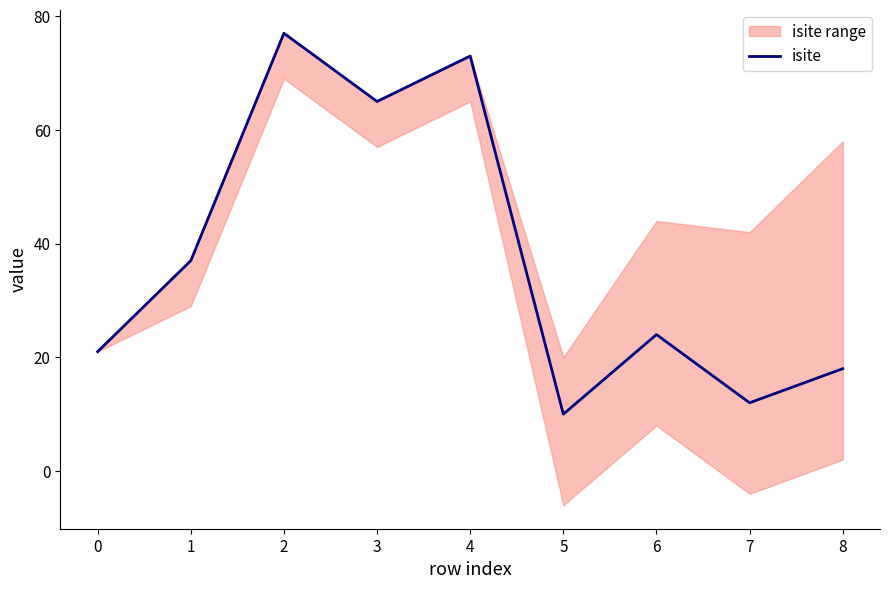

How many values are below 24?

4